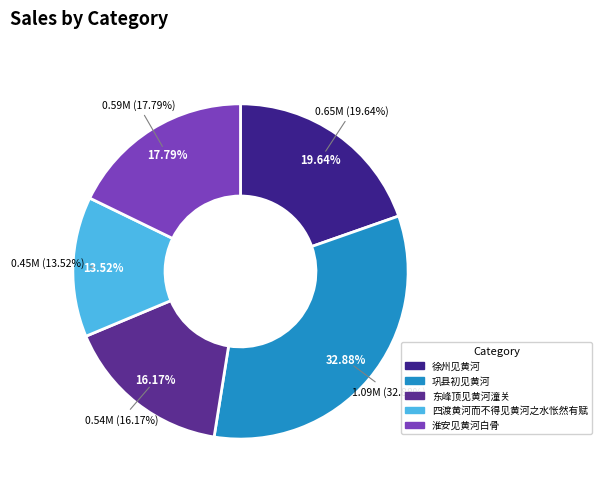

True or false: 四渡黄河而不得见黄河之水怅然有赋 accounts for 4% of the total.

False